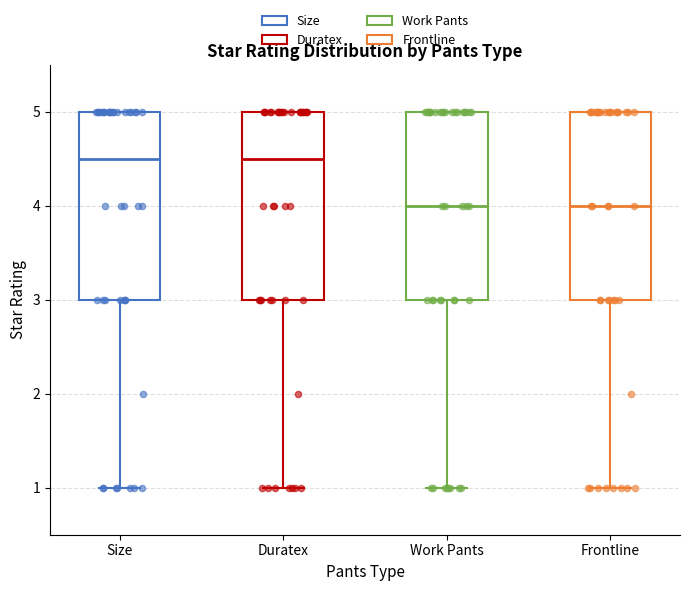

Reading left to right, read every box against the y-axis: the position of its median line, the range the box covers, and the ends of its whiskers. The values are not printed on the chart, so give them approximately, as read against the axis.

Size: median 4.5, box 3.0 to 5.0, whiskers 1.0 to 5.0
Duratex: median 4.5, box 3.0 to 5.0, whiskers 1.0 to 5.0
Work Pants: median 4.0, box 3.0 to 5.0, whiskers 1.0 to 5.0
Frontline: median 4.0, box 3.0 to 5.0, whiskers 1.0 to 5.0